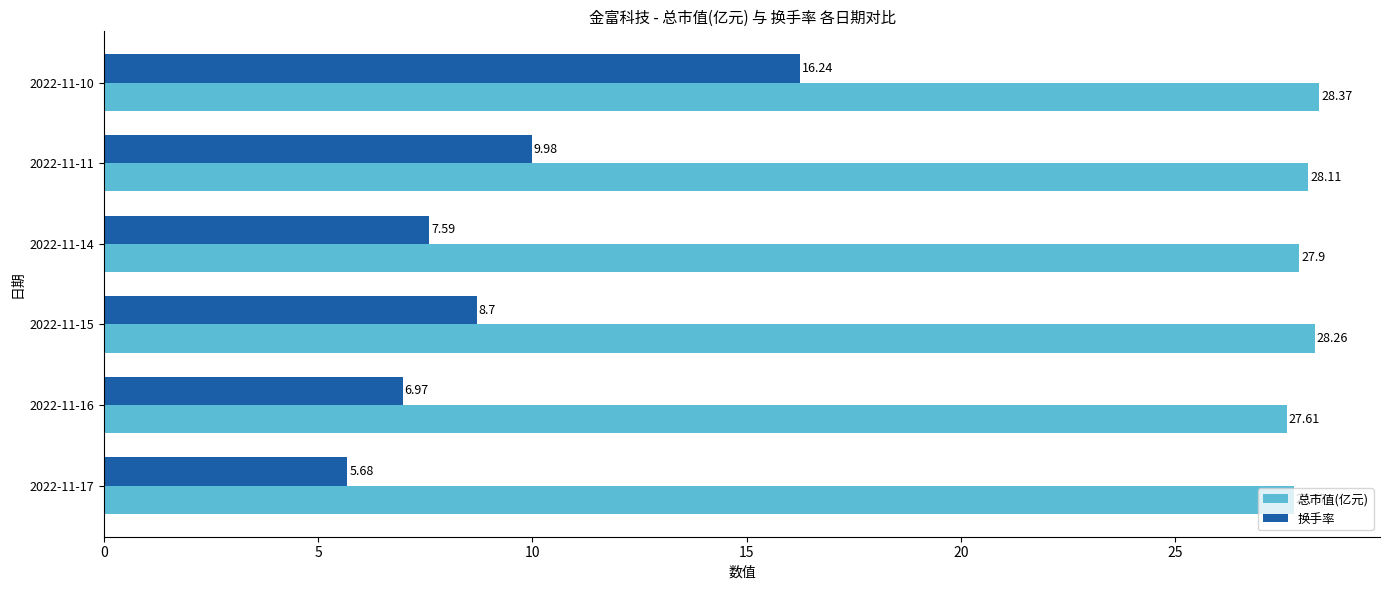

List the series in order of their peak value, lowest first.

换手率, 总市值(亿元)